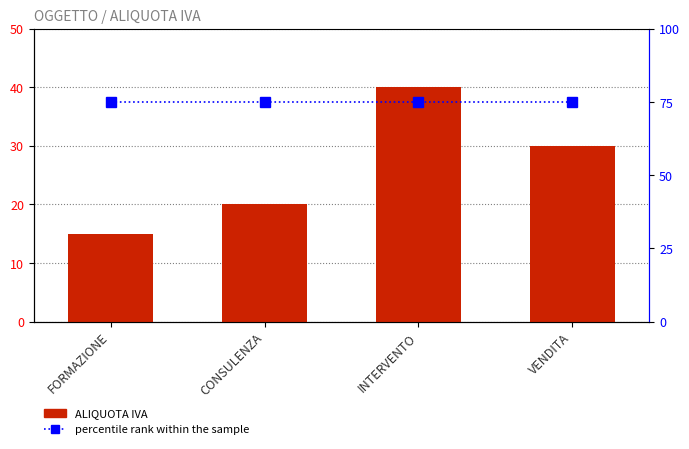

List the series in order of their peak value, highest first.

percentile rank within the sample, ALIQUOTA IVA